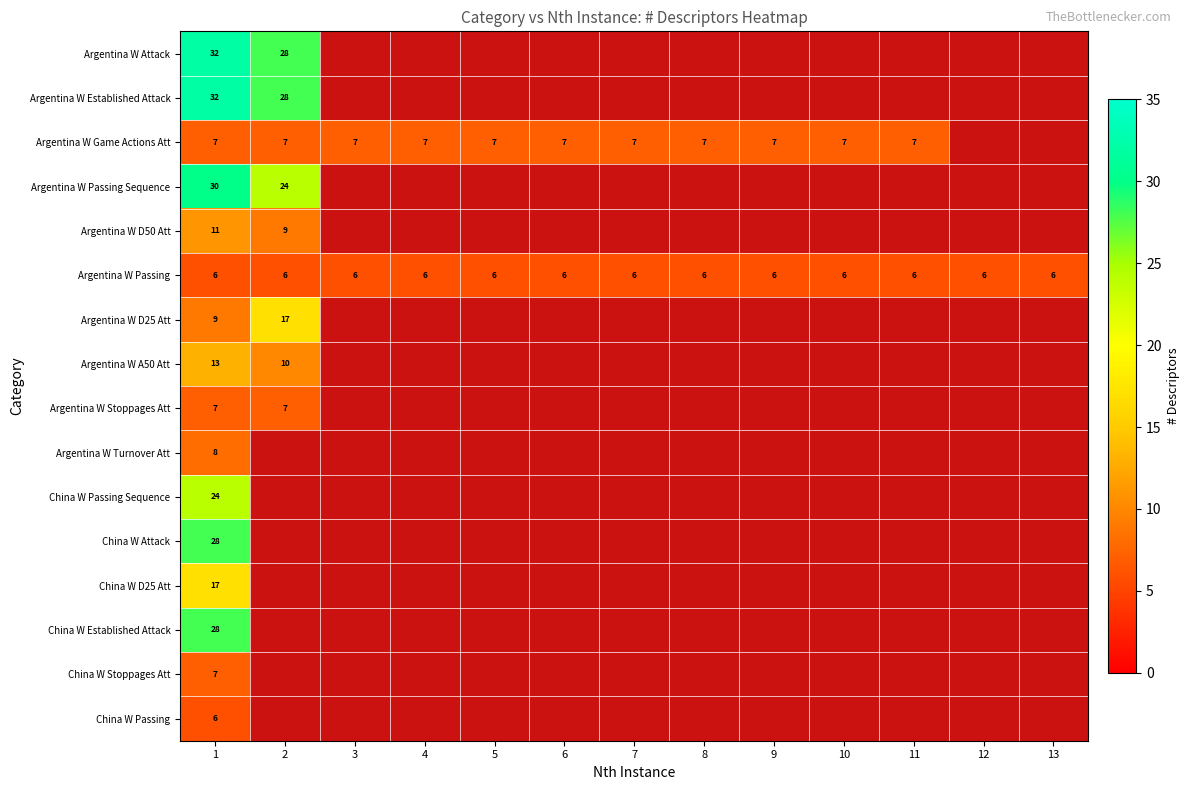

True or false: China W Established Attack has a value of 28 at 1.

True